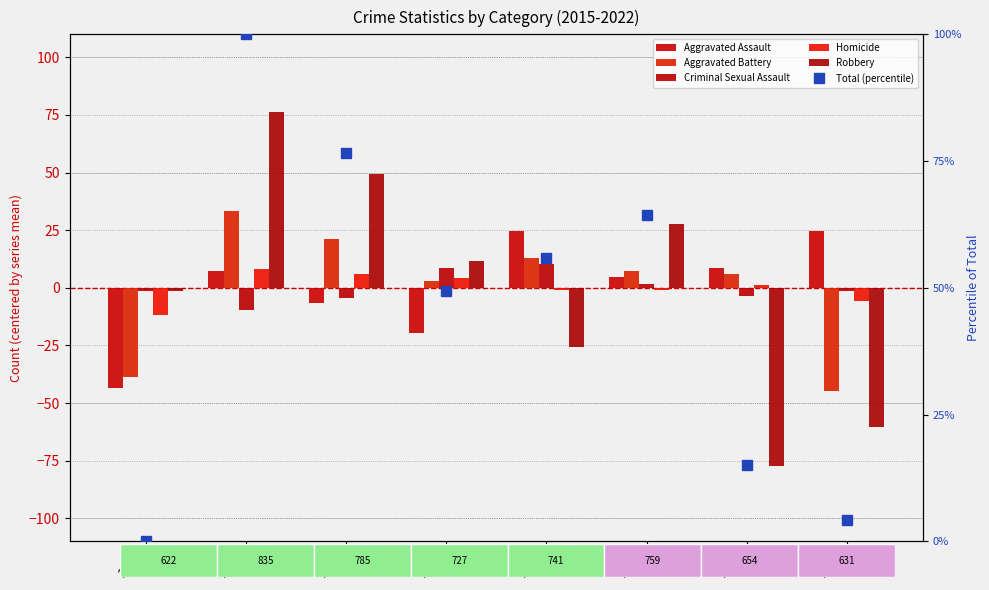

What is the total value across all series at 2017?

142.3